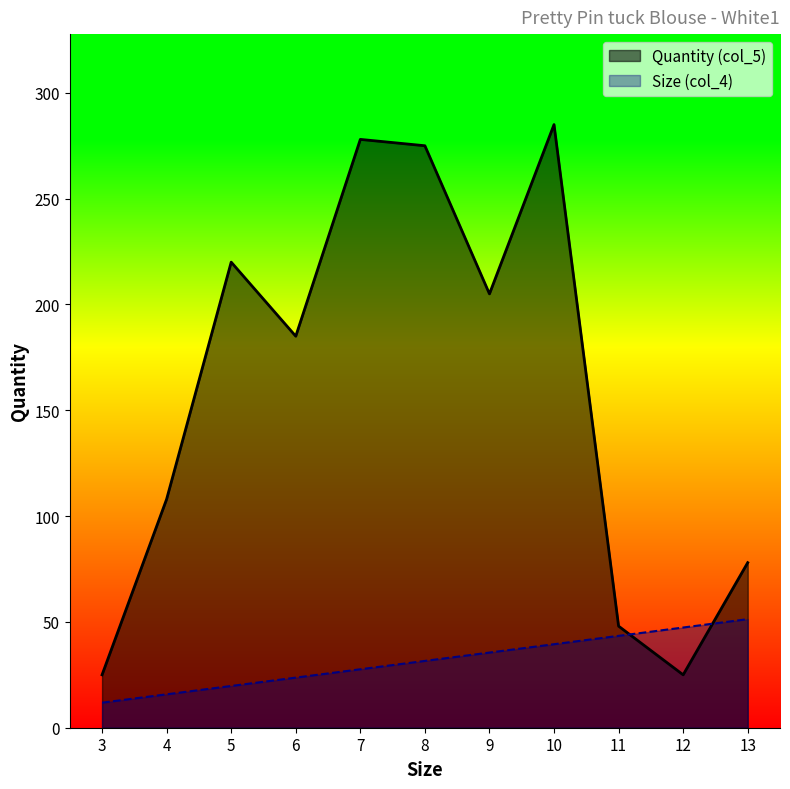

True or false: Quantity (col_5) has more than 0 interior local peaks.

True